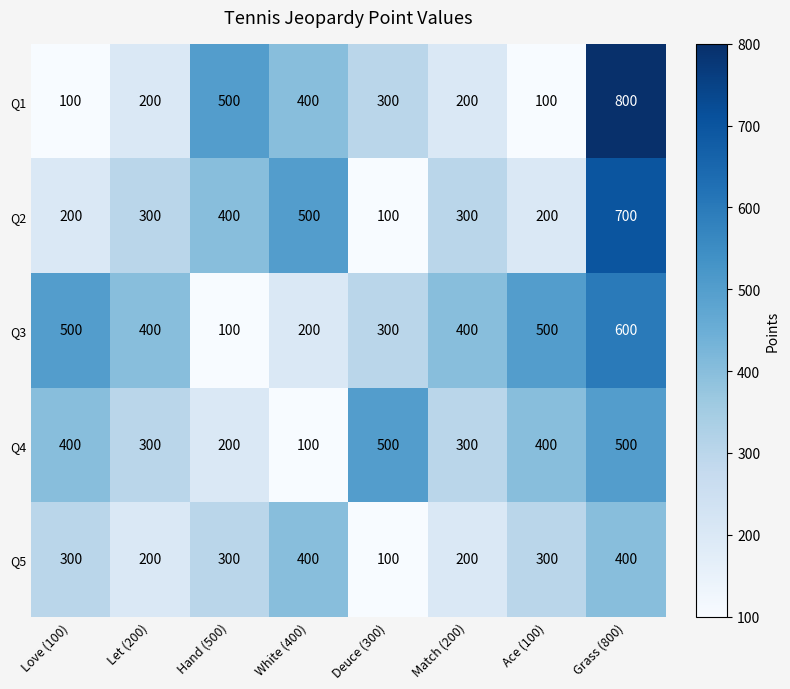

Where does the Q3 series first go above 400?

Love (100)